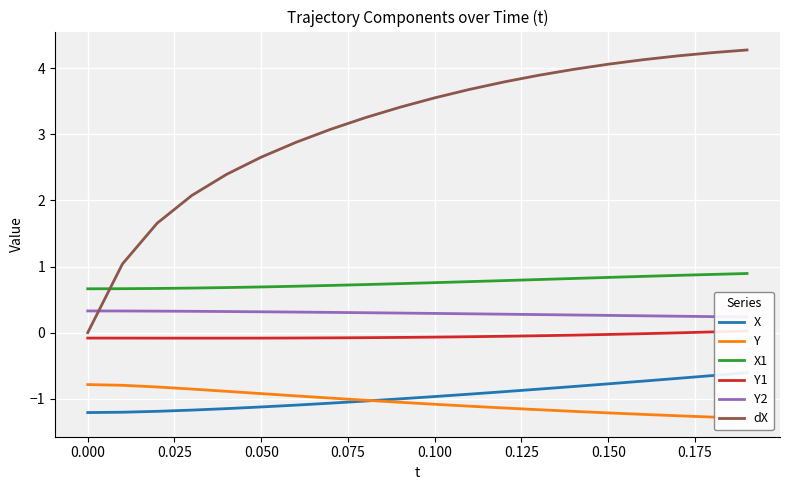

What is the minimum value for X1?

0.7